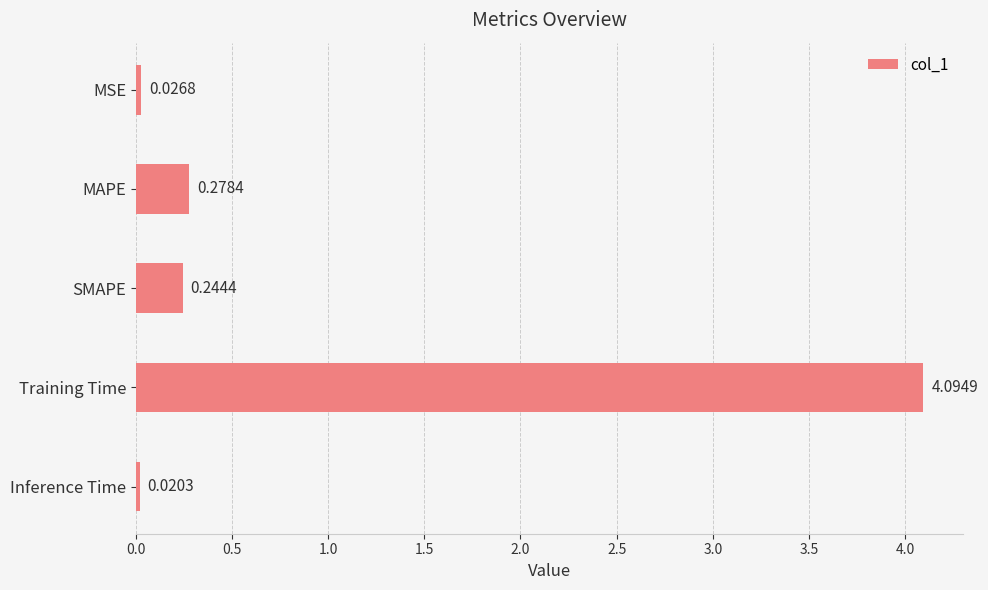

Between SMAPE and Training Time, which is larger?

Training Time